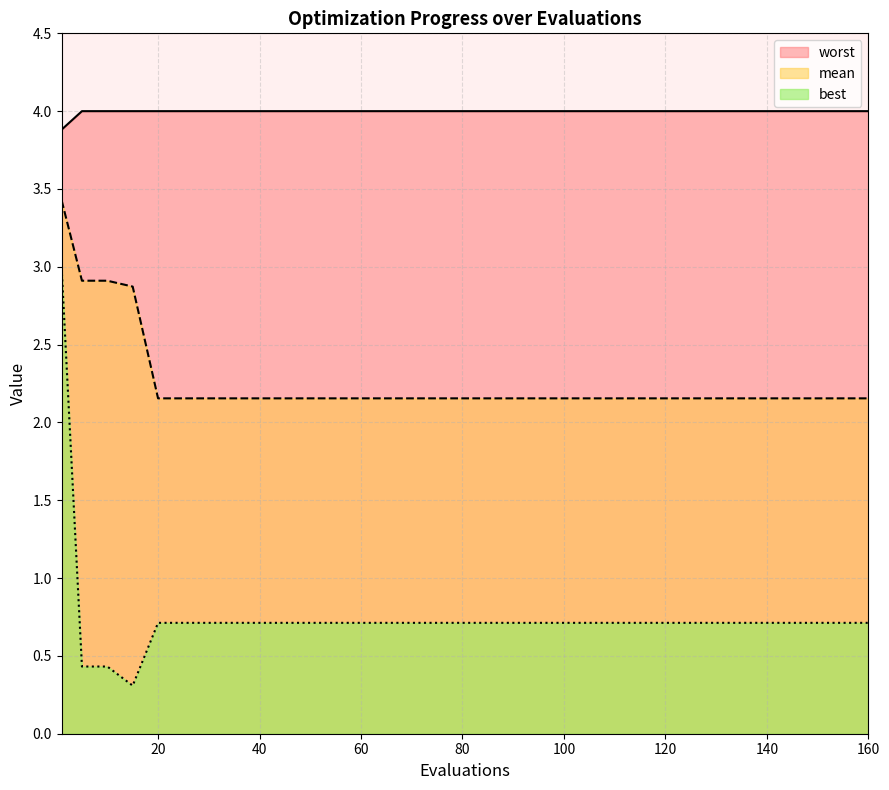

What is the difference between the highest and lowest values at 20?

3.3